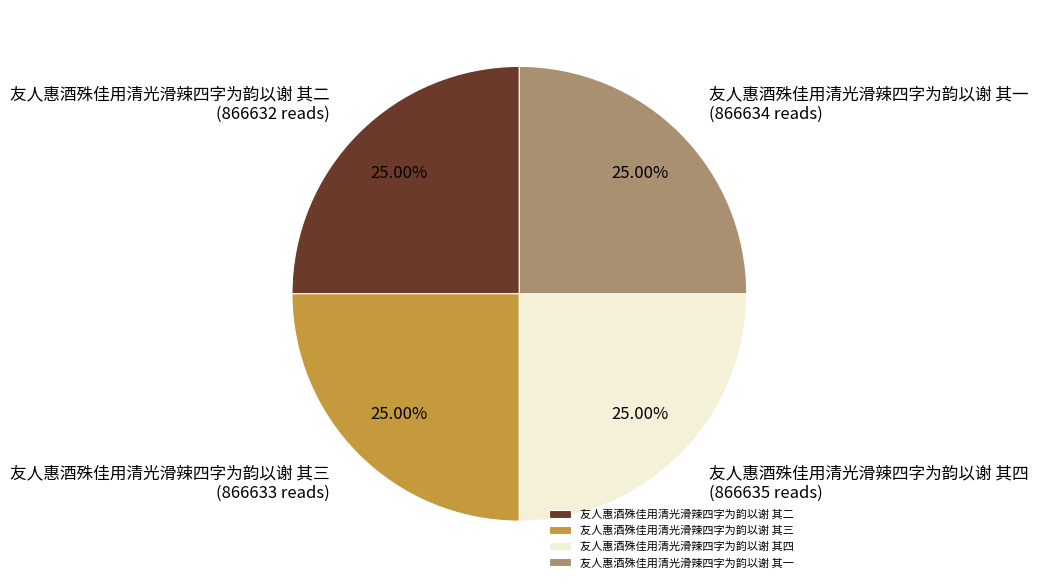

Is 友人惠酒殊佳用清光滑辣四字为韵以谢 其二 the majority of the pie?

No